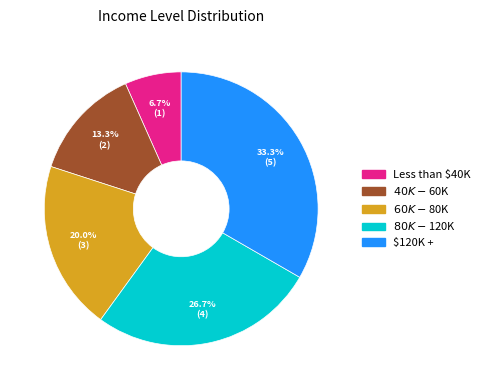

Rank the categories by value from lowest to highest.

Less than $40K, $40K - $60K, $60K - $80K, $80K - $120K, $120K +